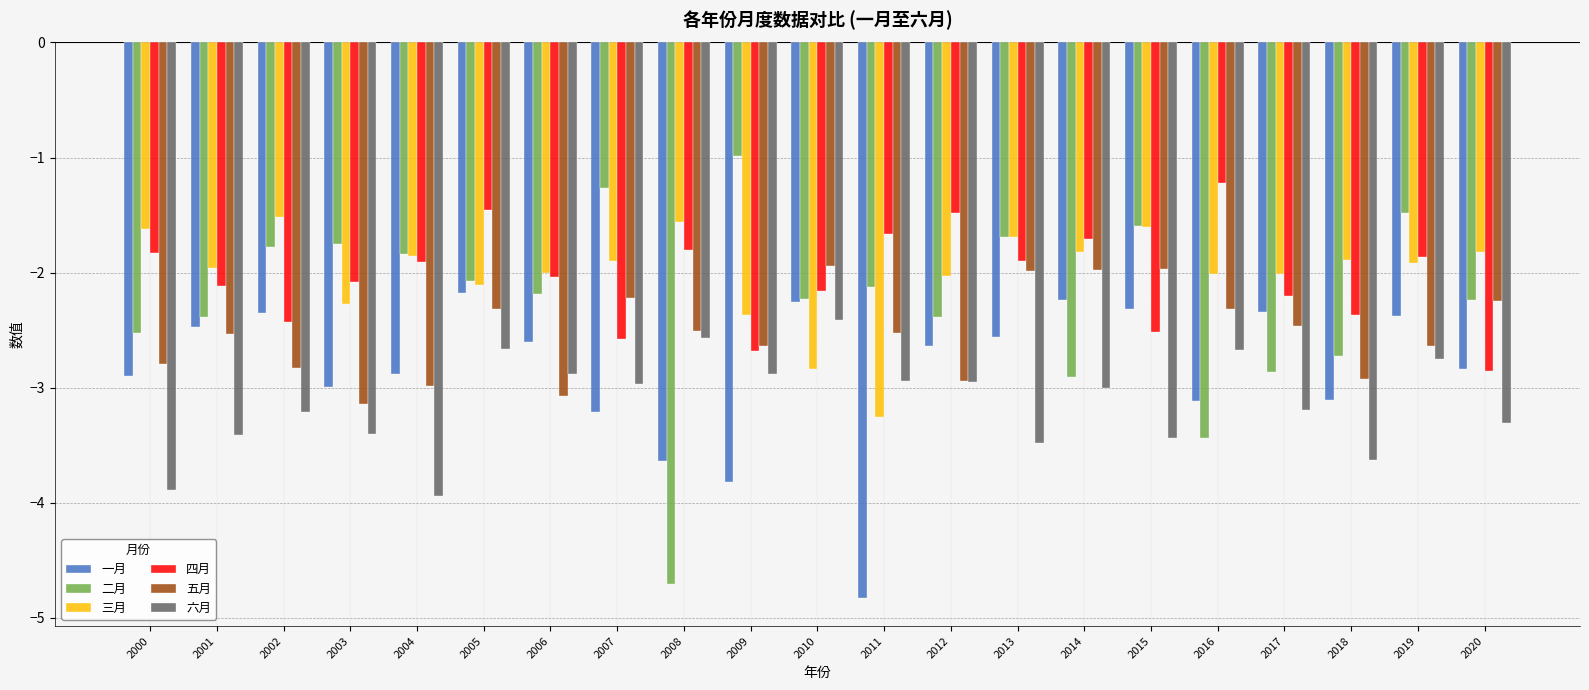

What is the difference between the 四月 values at 2000 and 2009?

0.9